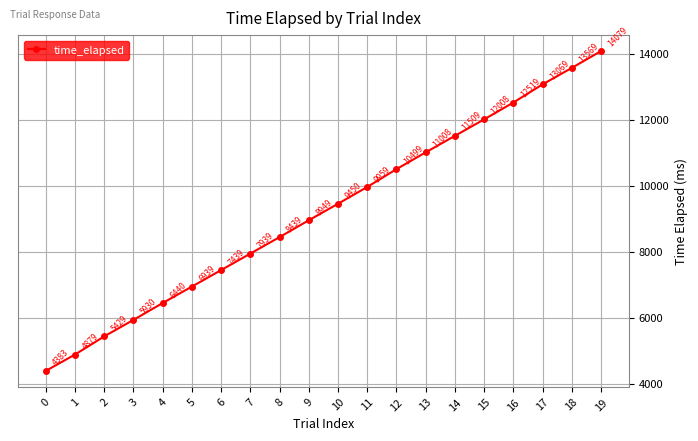

Read the value at 4, to the nearest 100.

6400